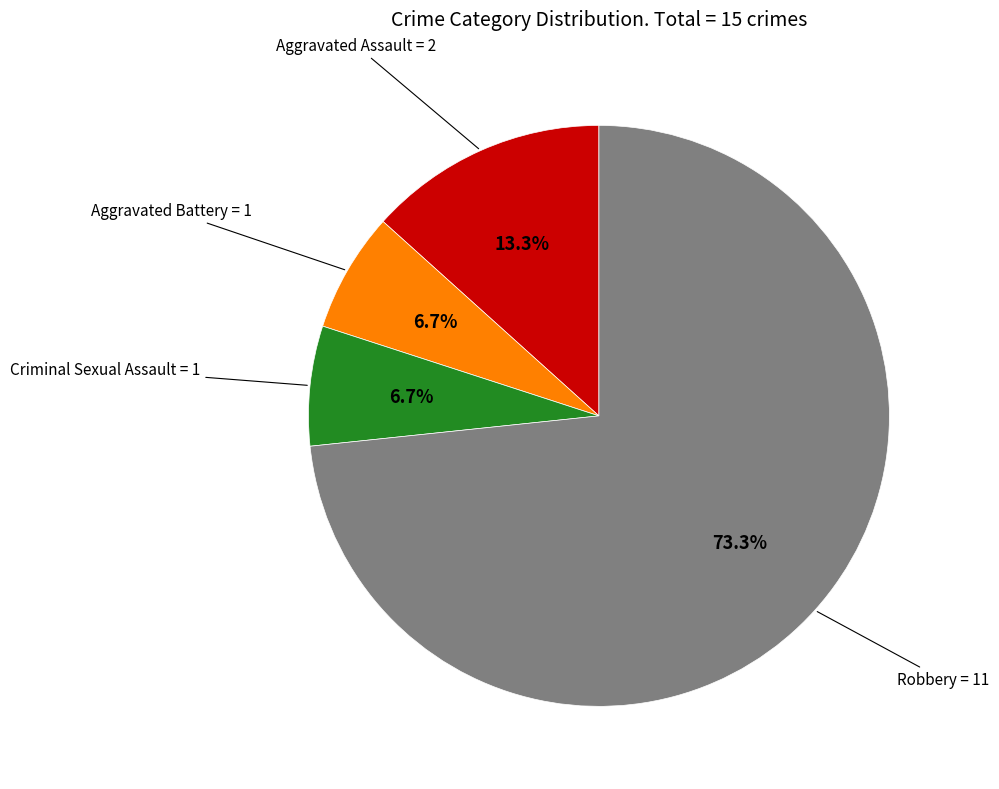

How many slices are in this pie chart?

4